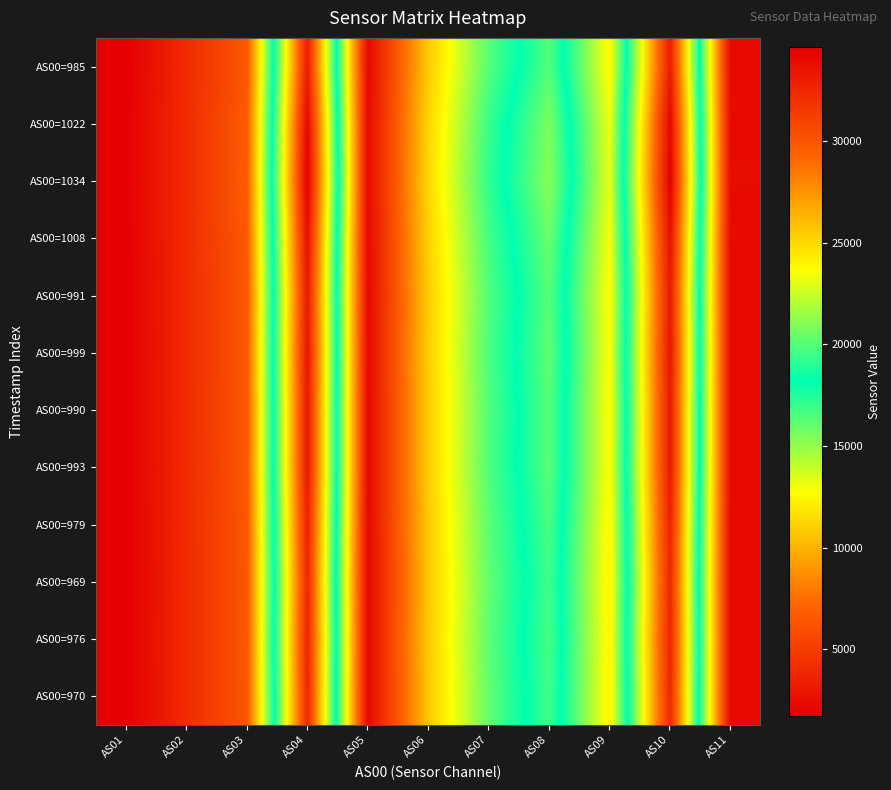

What is the difference between the highest and lowest values at AS01?

94